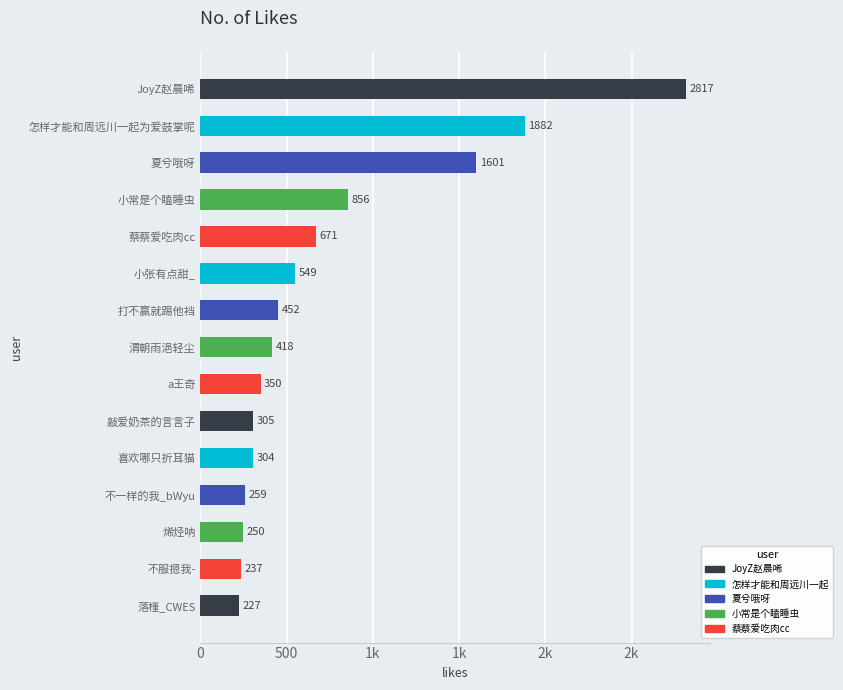

How many data points are above 418?

7